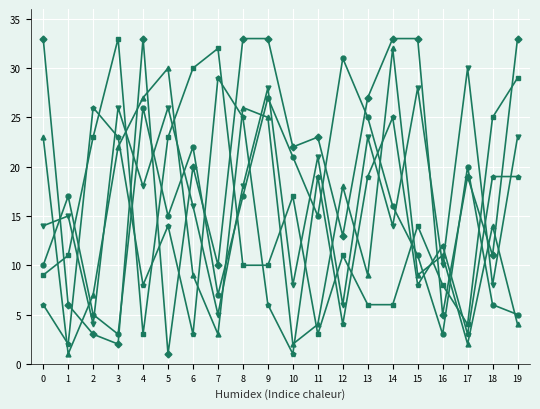

What is the greatest value displayed?

33